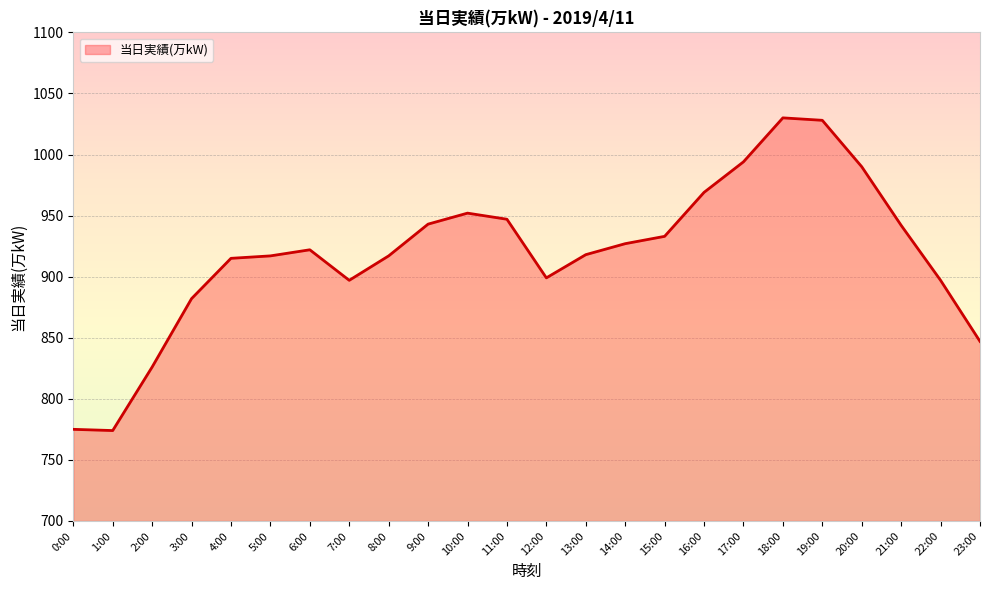

Which has a higher value, 17:00 or 1:00?

17:00